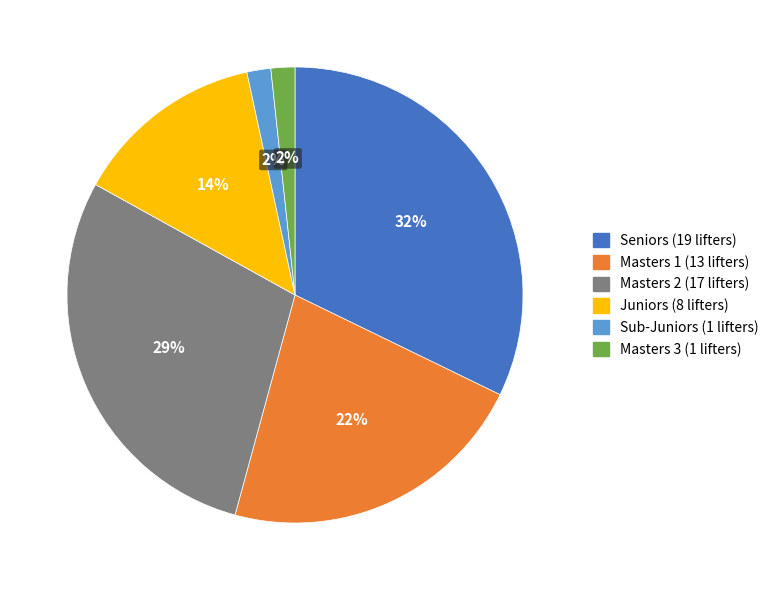

Combined, do Sub-Juniors and Seniors account for over 50%?

No